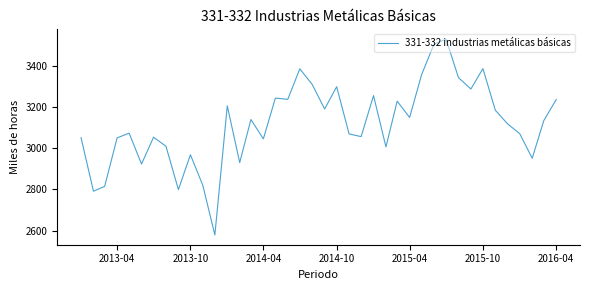

What is the smallest value displayed?

2578.7